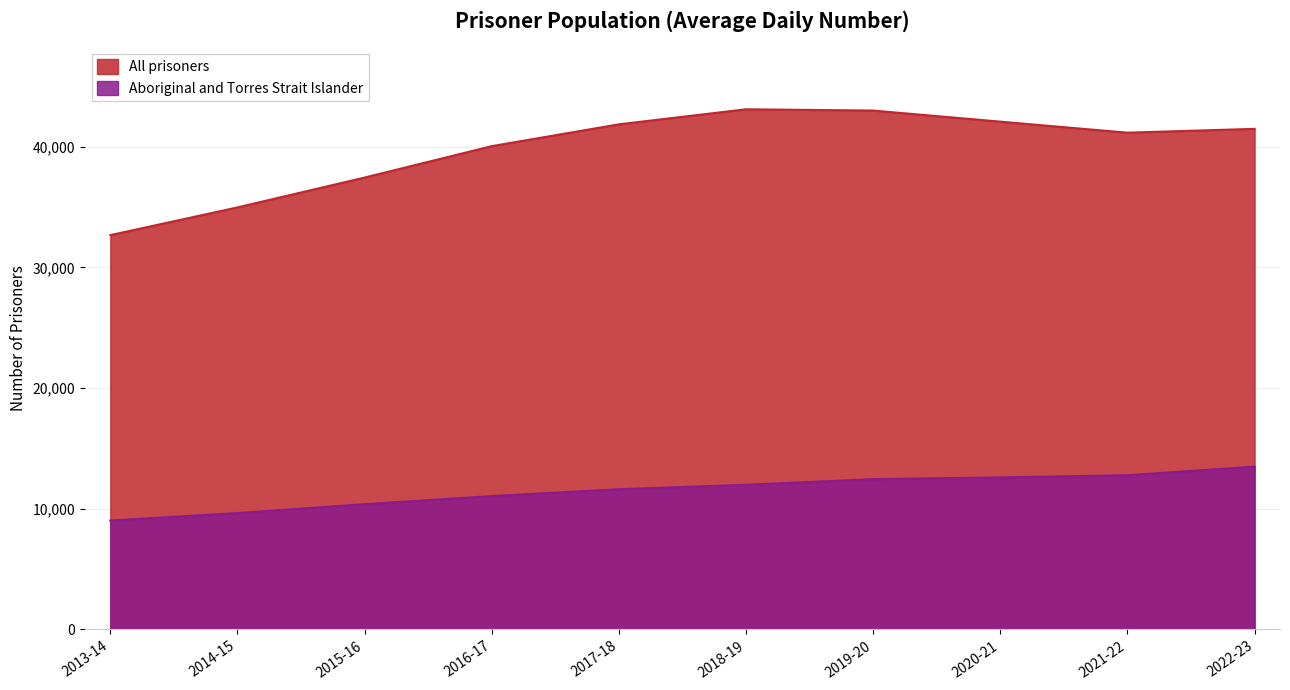

Reading left to right, list all the values displayed in this chart.

Aboriginal and Torres Strait Islander: 2013-14=9027	2014-15=9644	2015-16=10382	2016-17=11052	2017-18=11621	2018-19=11989	2019-20=12456	2020-21=12599	2021-22=12782	2022-23=13492
All prisoners: 2013-14=32683	2014-15=34982	2015-16=37456	2016-17=40059	2017-18=41867	2018-19=43115	2019-20=43009	2020-21=42090	2021-22=41176	2022-23=41492